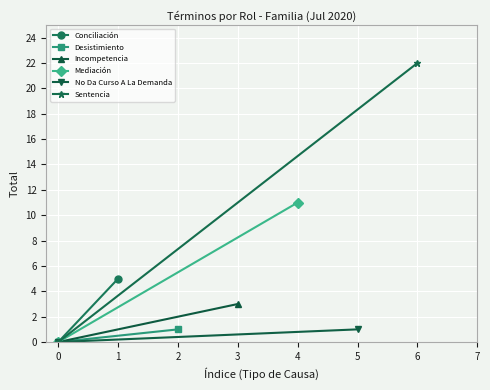

Count the number of categories in the chart.

2